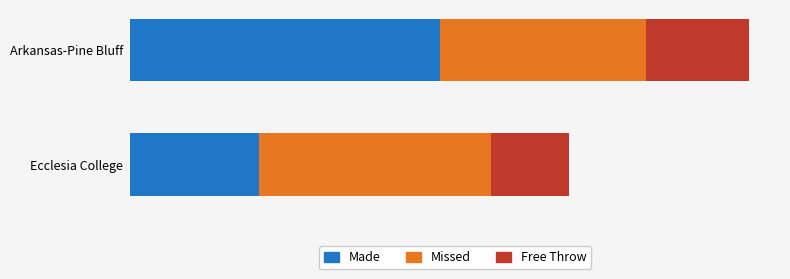

What is the difference between the maximum and minimum values in the Missed series?

1